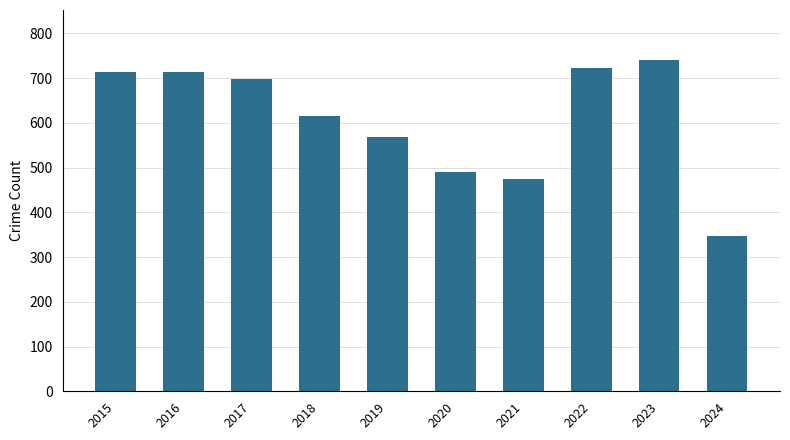

How many bars are there in total?

10